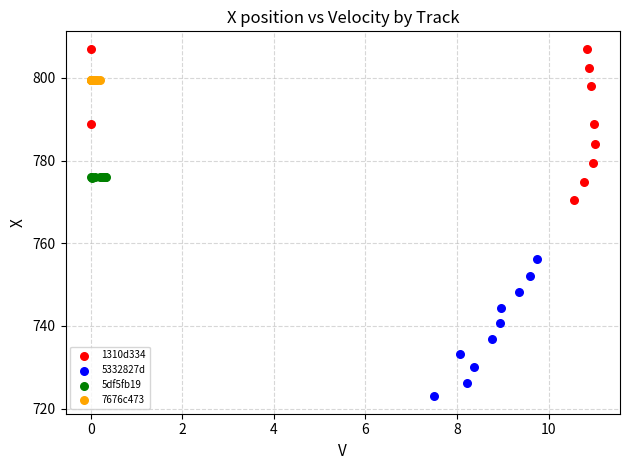

Which series has the largest Y range (max minus min)?

1310d334